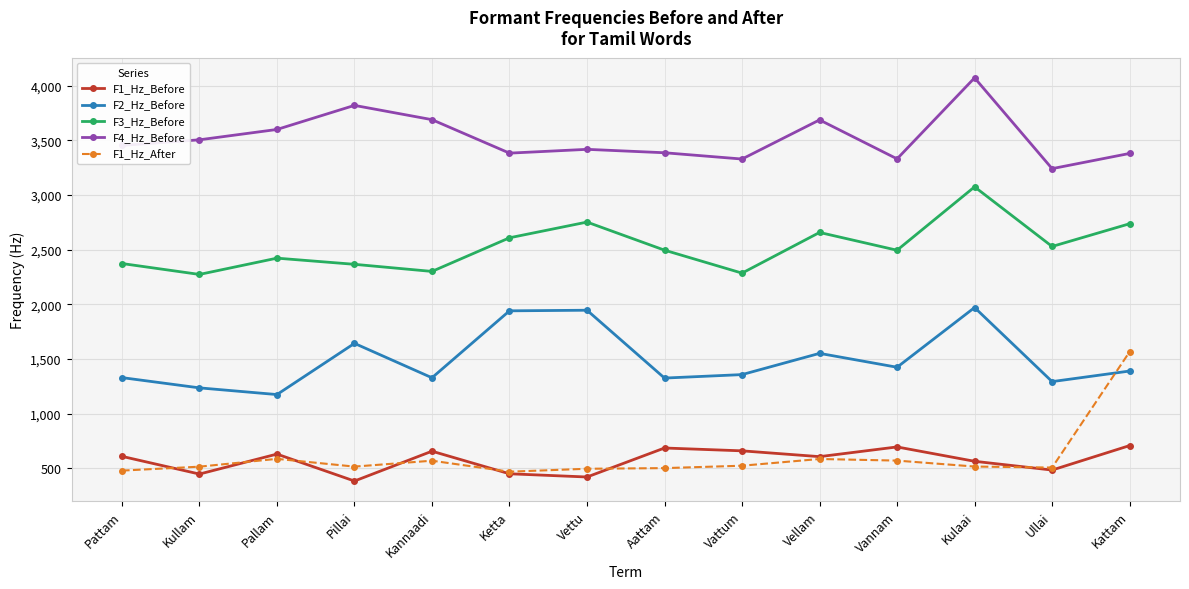

True or false: F3_Hz_Before and F2_Hz_Before intersect in this chart.

False